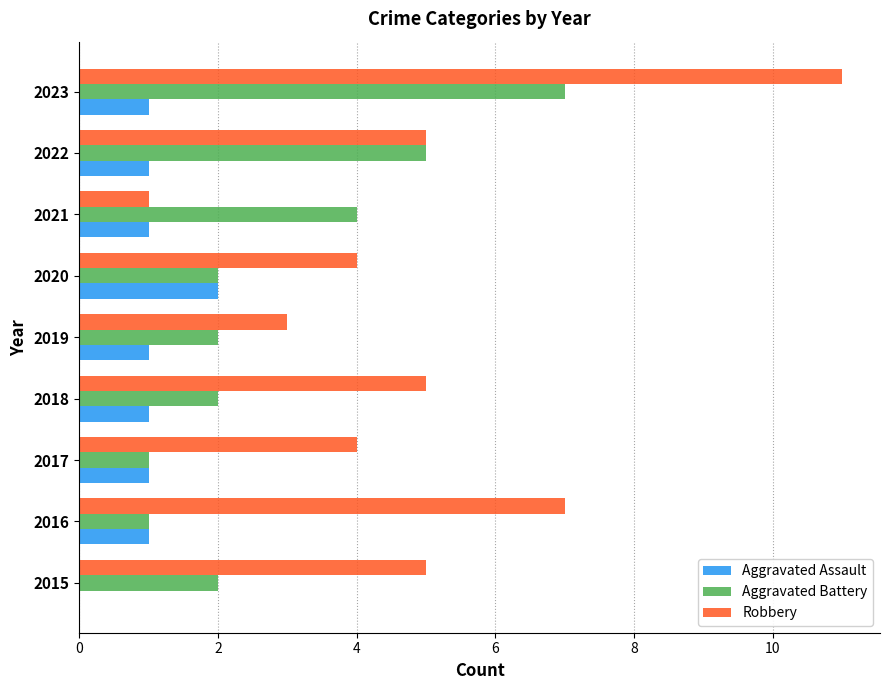

What is the sum of the Robbery values at 2022 and 2017?

9